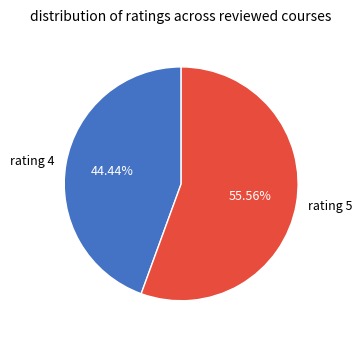

To the nearest percent, what is the combined percentage of rating 5 and rating 4?

100%